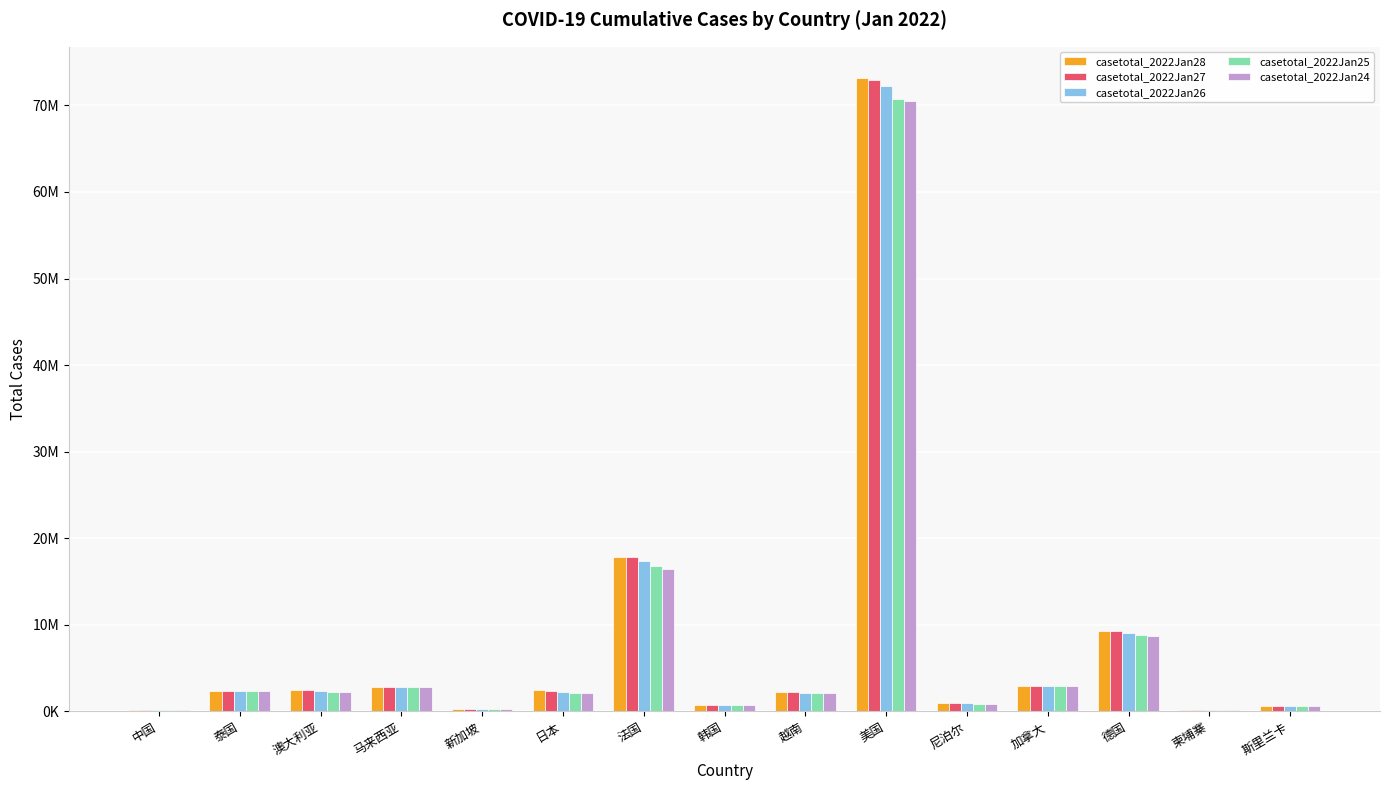

Are the bars grouped side by side (vs. stacked)?

Yes